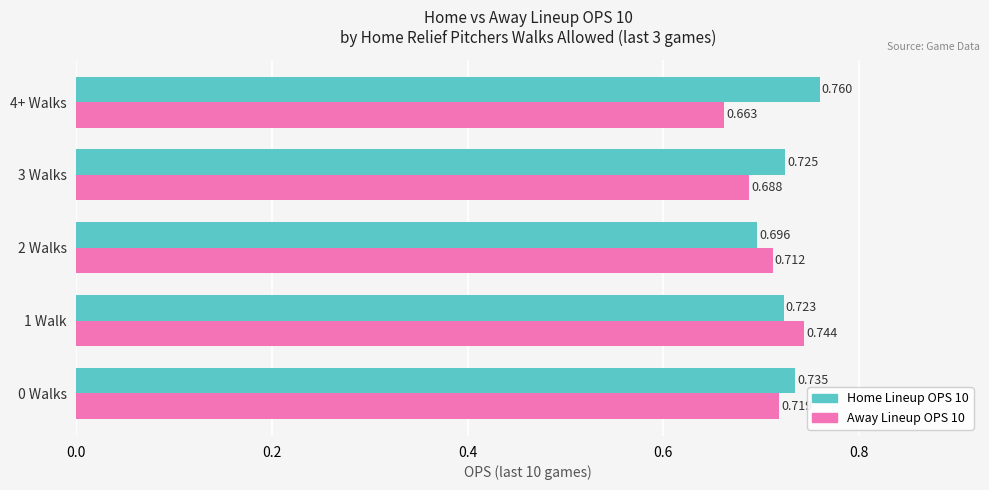

Is the value of Home Lineup OPS 10 at 1 Walk greater than the value of Away Lineup OPS 10 at 2 Walks?

Yes